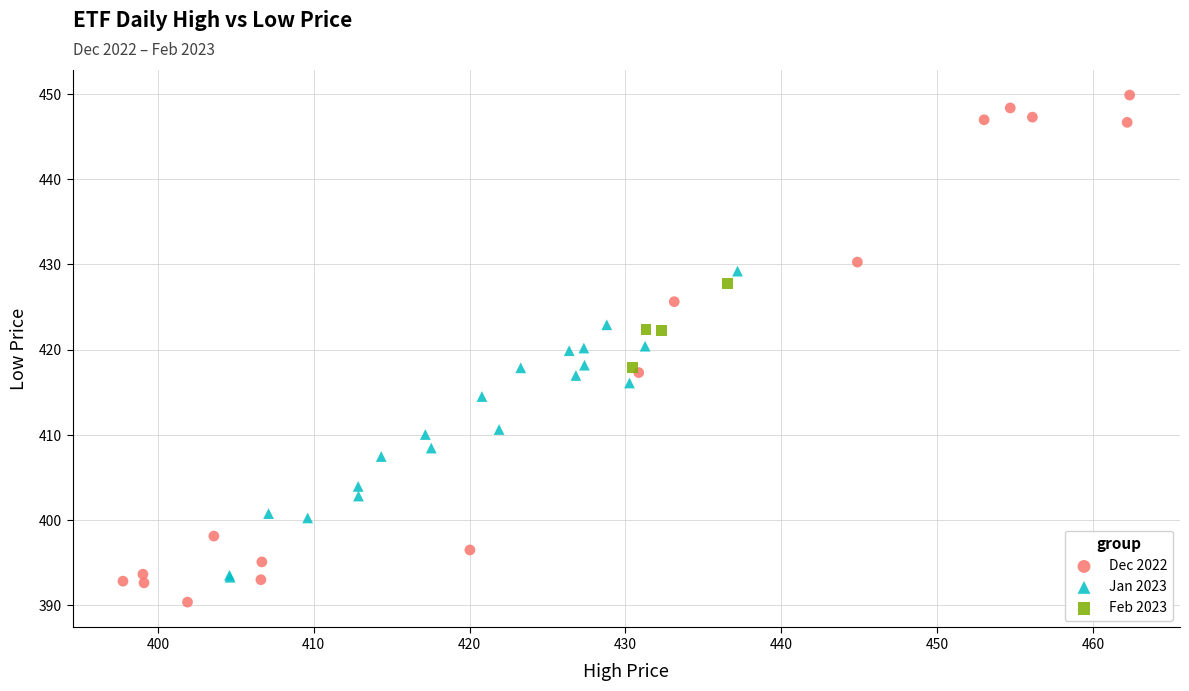

Which series contains the lowest Y value?

Dec 2022